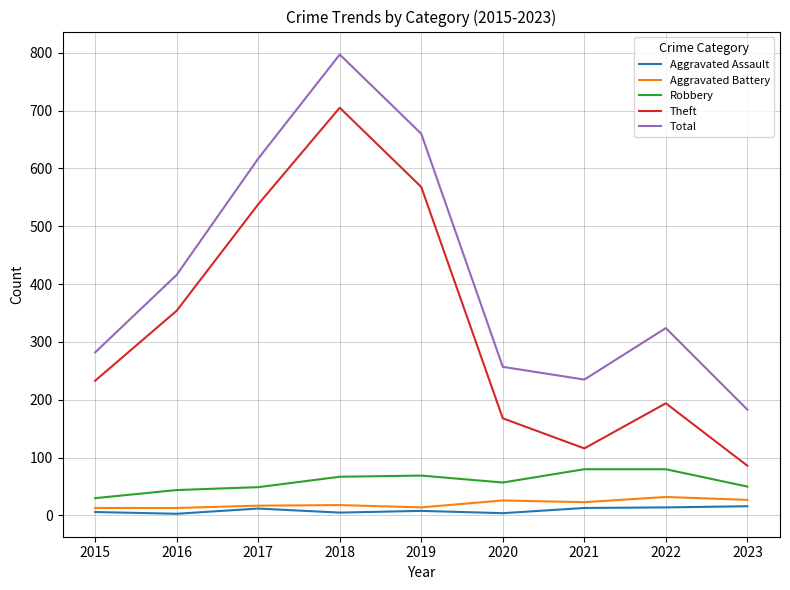

At 2018, list the series in order from largest to smallest.

Total, Theft, Robbery, Aggravated Battery, Aggravated Assault